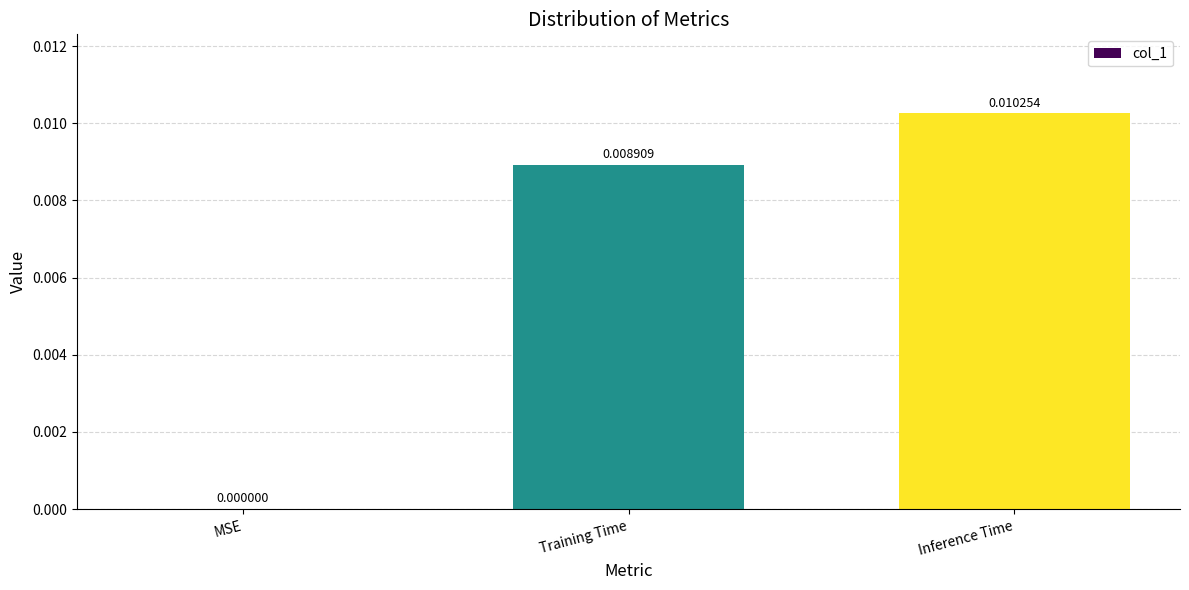

Which has a higher value, Training Time or Inference Time?

Inference Time